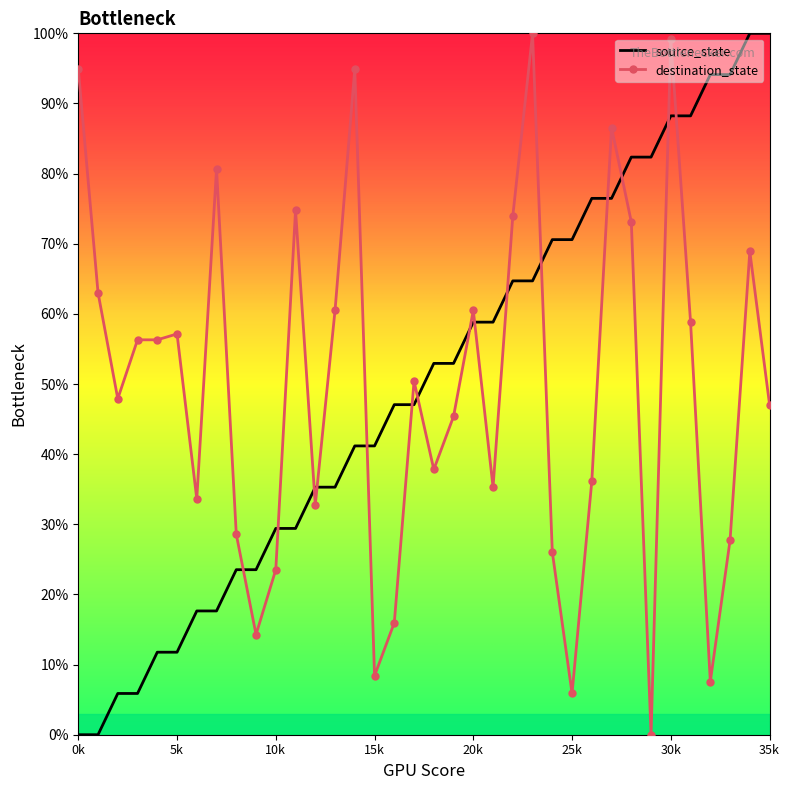

What is the sum of all destination_state values?

1784.0